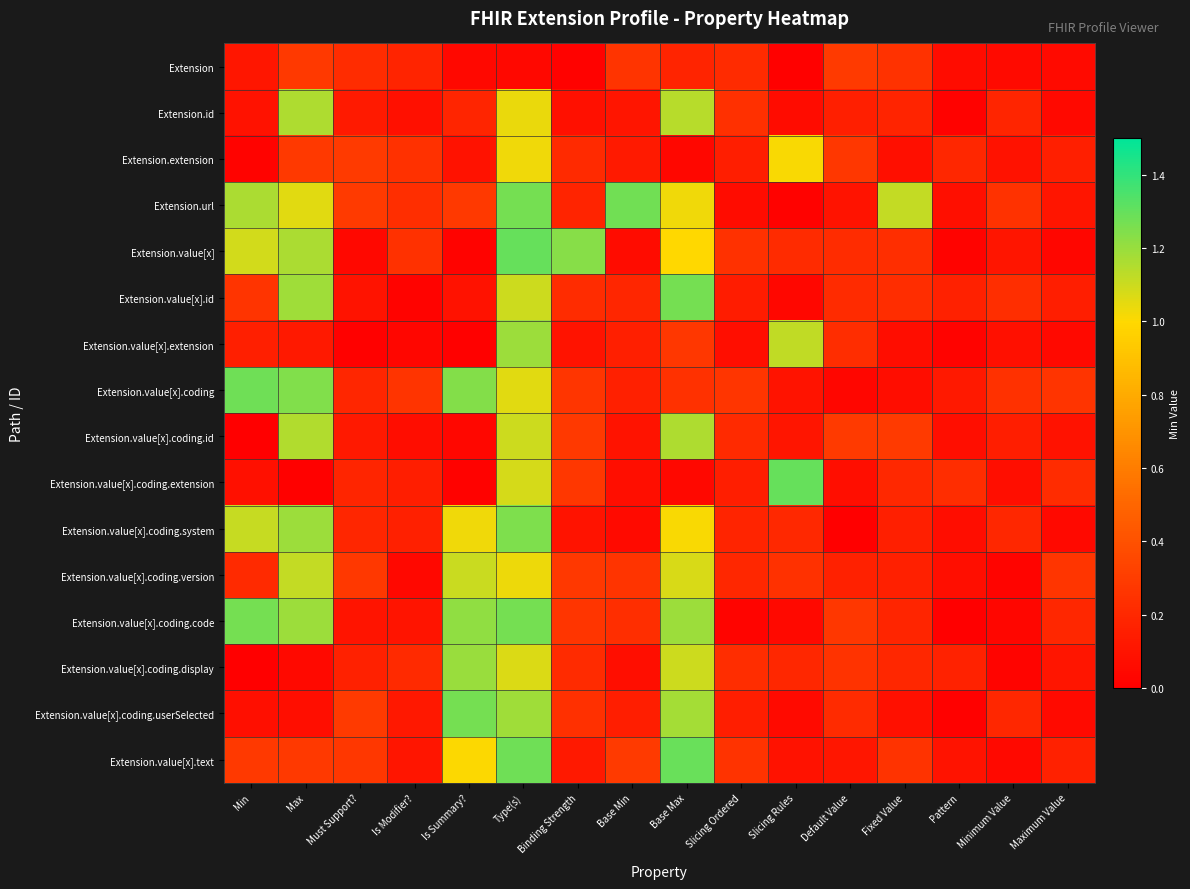

How many data points does each series have?

16